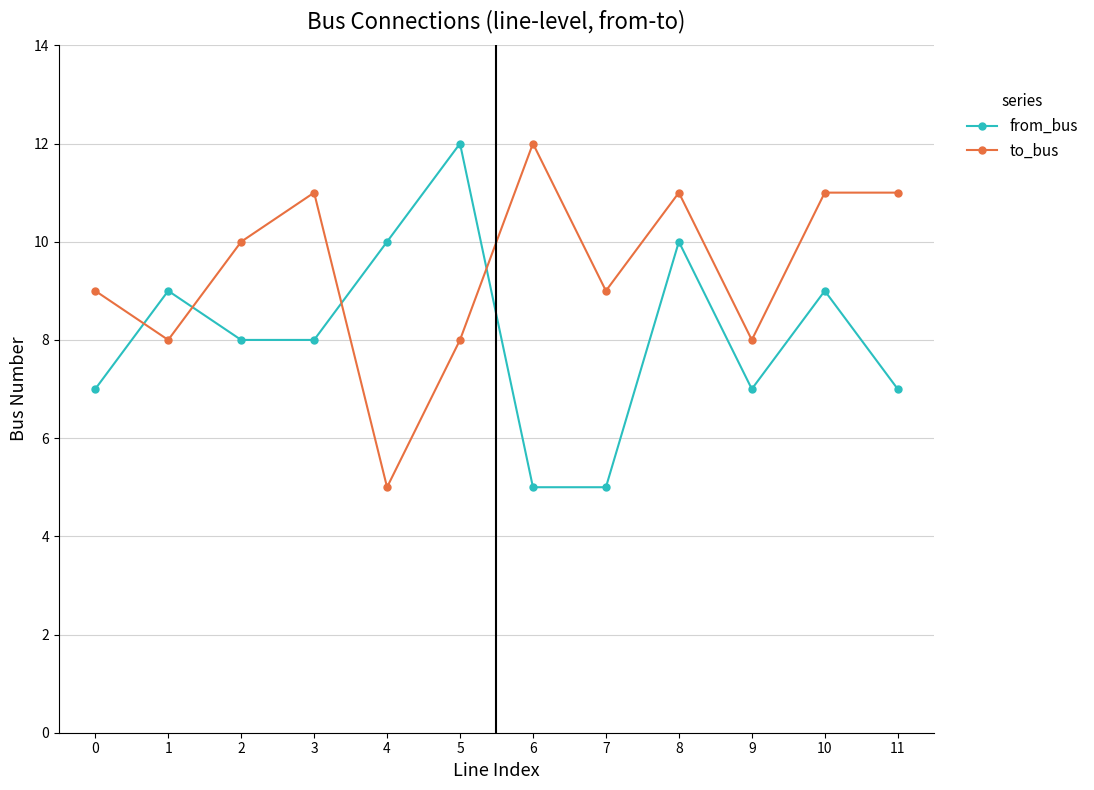

At which category does from_bus reach its first local peak?

1